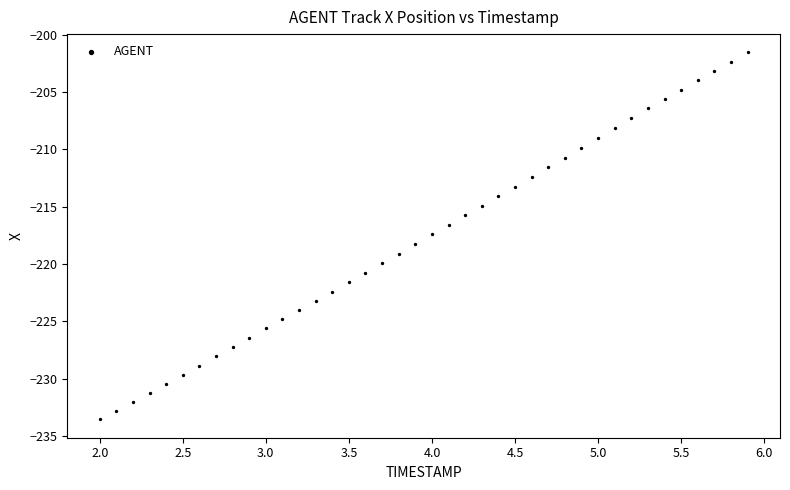

What is the range of Y values (max minus min)?

32.0